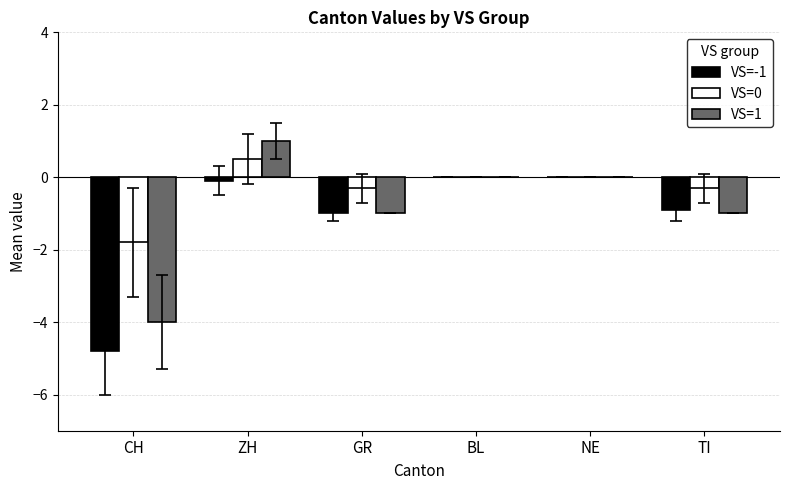

Reading left to right, what are all the values shown in this chart?

VS=-1: -4.8	-0.1	-1.0	0.0	0.0	-0.9
VS=0: -1.8	0.5	-0.3	0.0	0.0	-0.3
VS=1: -4.0	1.0	-1.0	0.0	0.0	-1.0